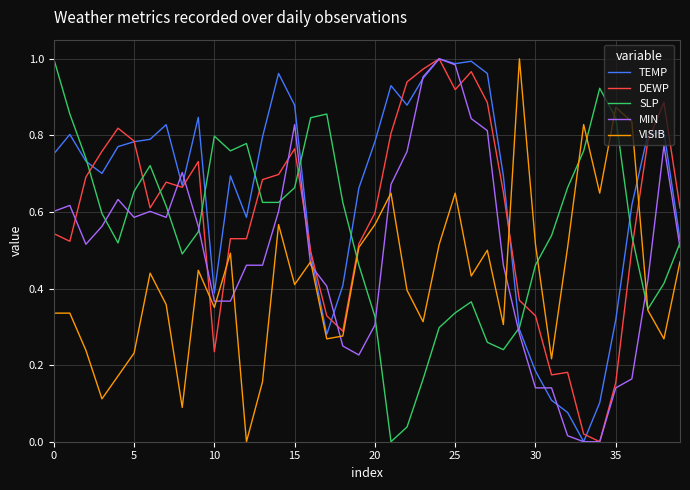

Which series has the largest total across all categories?

TEMP